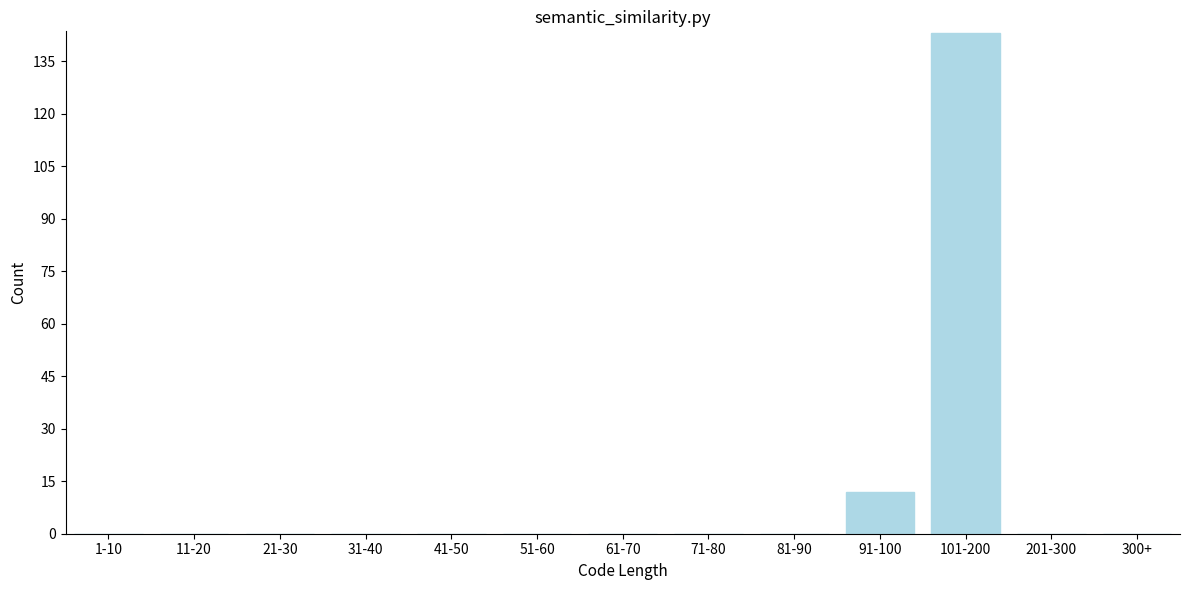

Reading left to right, what are all the values shown in this chart?

1-10=0	11-20=0	21-30=0	31-40=0	41-50=0	51-60=0	61-70=0	71-80=0	81-90=0	91-100=12	101-200=143	201-300=0	300+=0